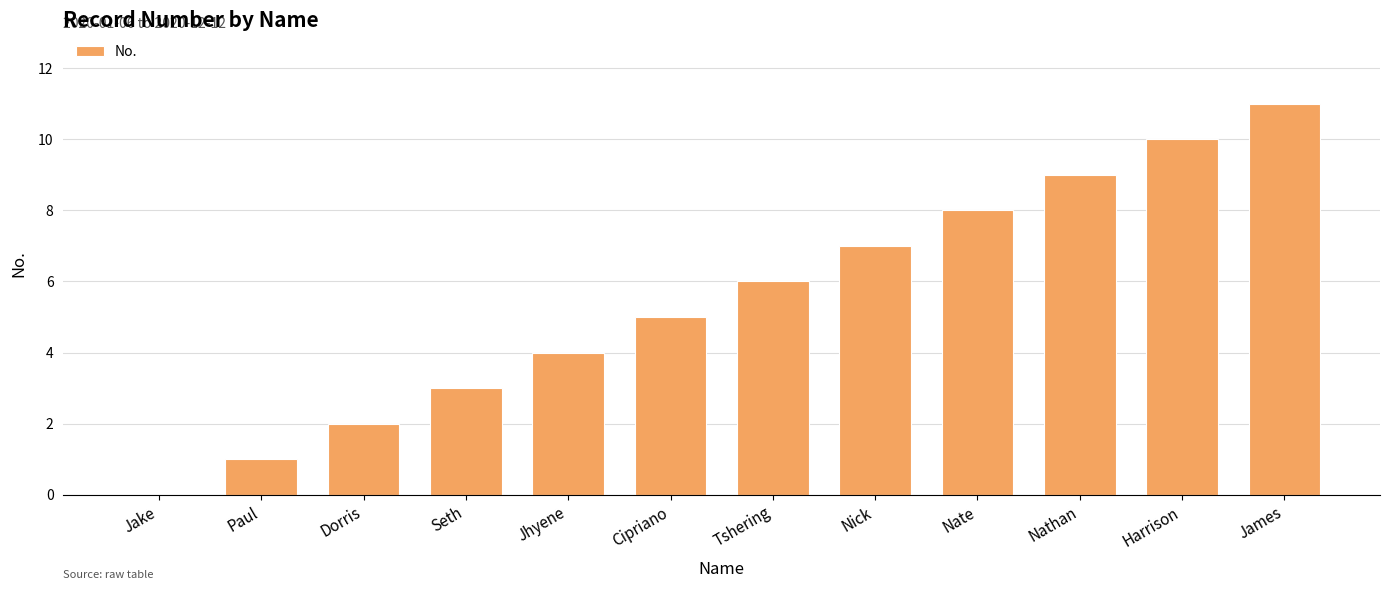

Is it true that the value at James is 11?

True